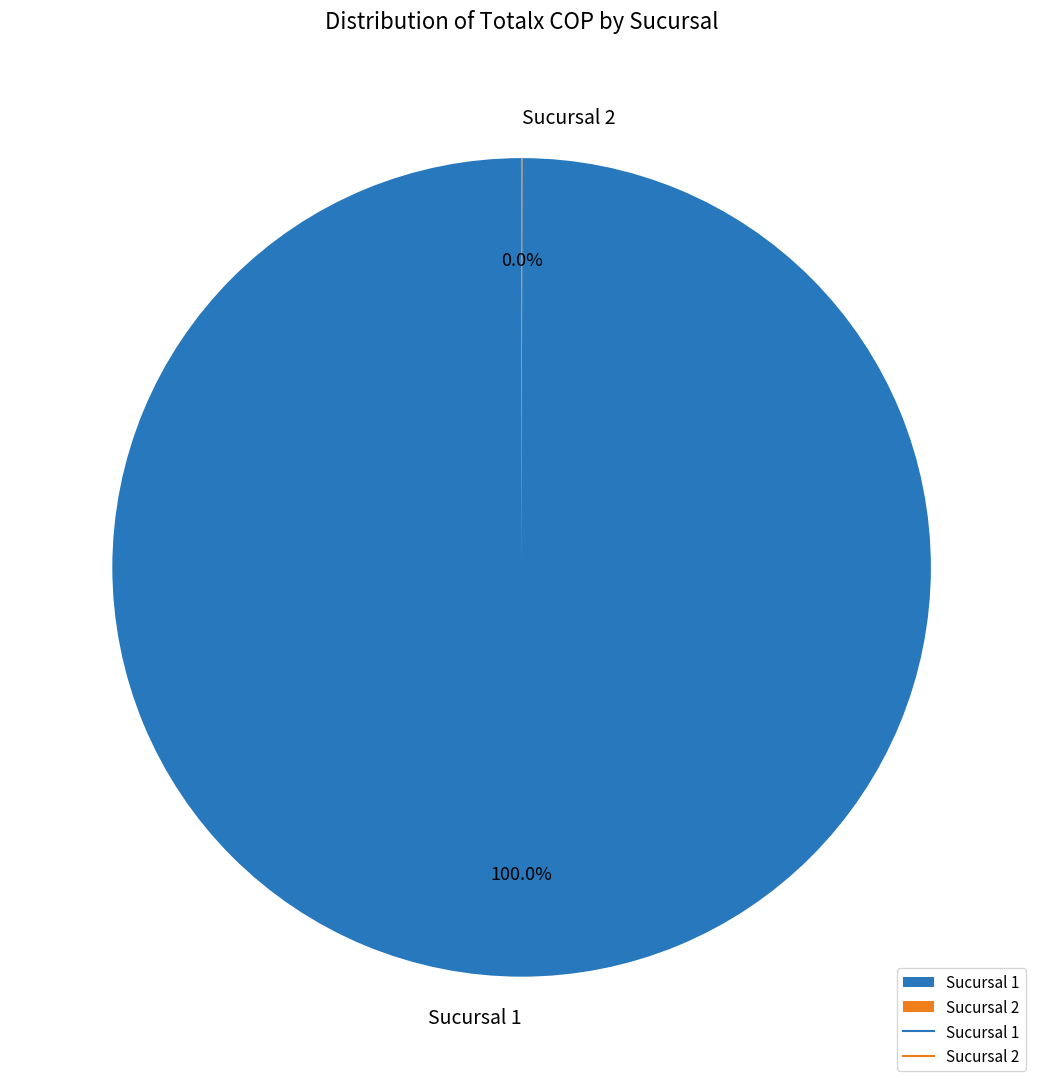

Which slice is the largest?

Sucursal 1